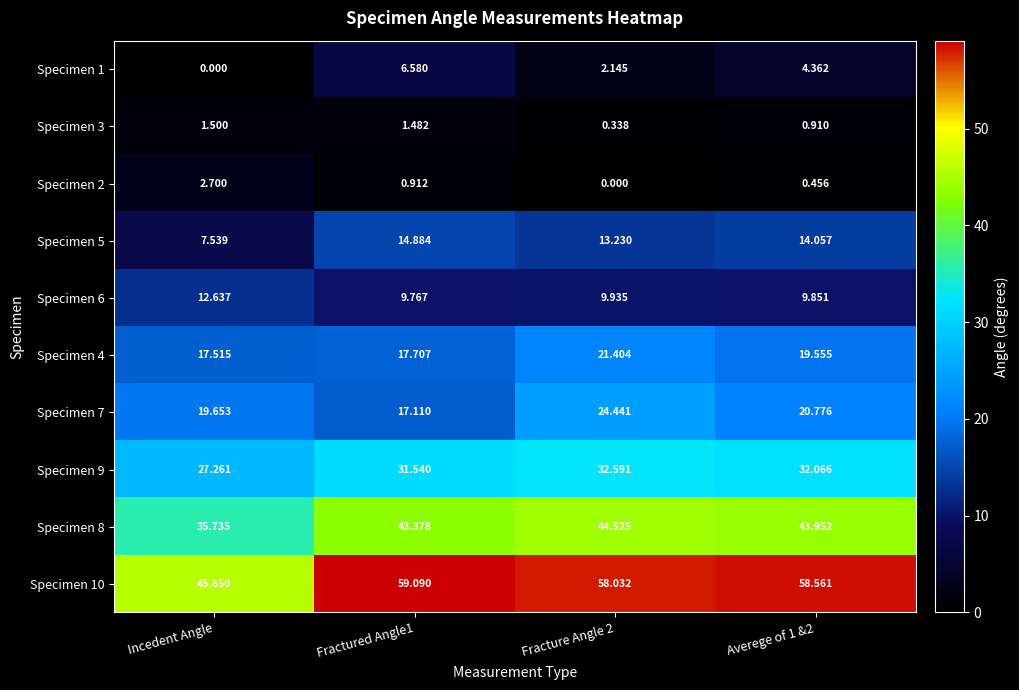

Which series has the largest range (max minus min)?

Specimen 10